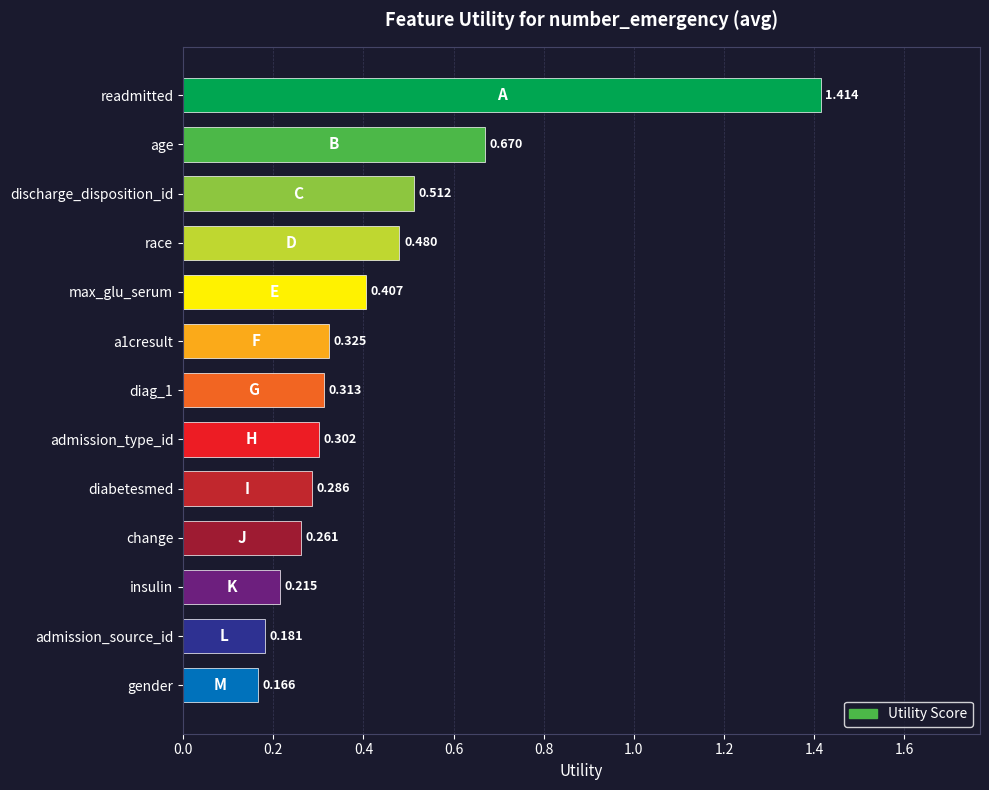

Which category has the highest value across all series?

readmitted